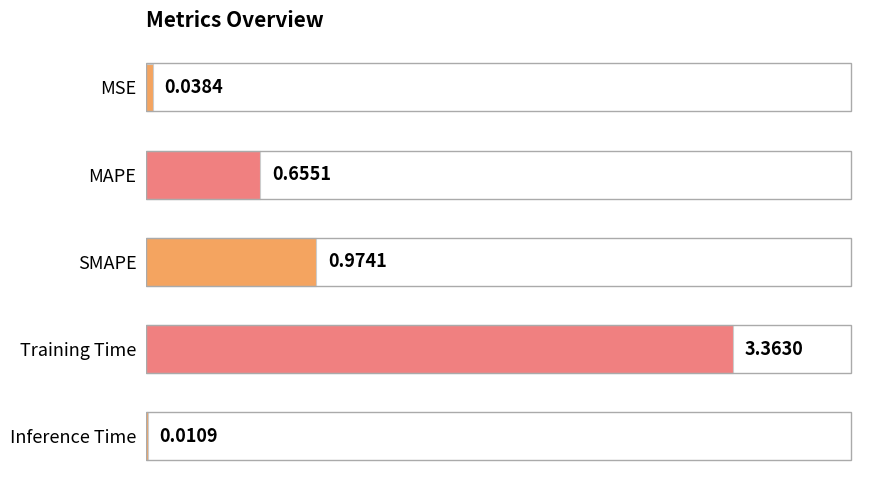

Where is the data nearest to the value 1?

SMAPE